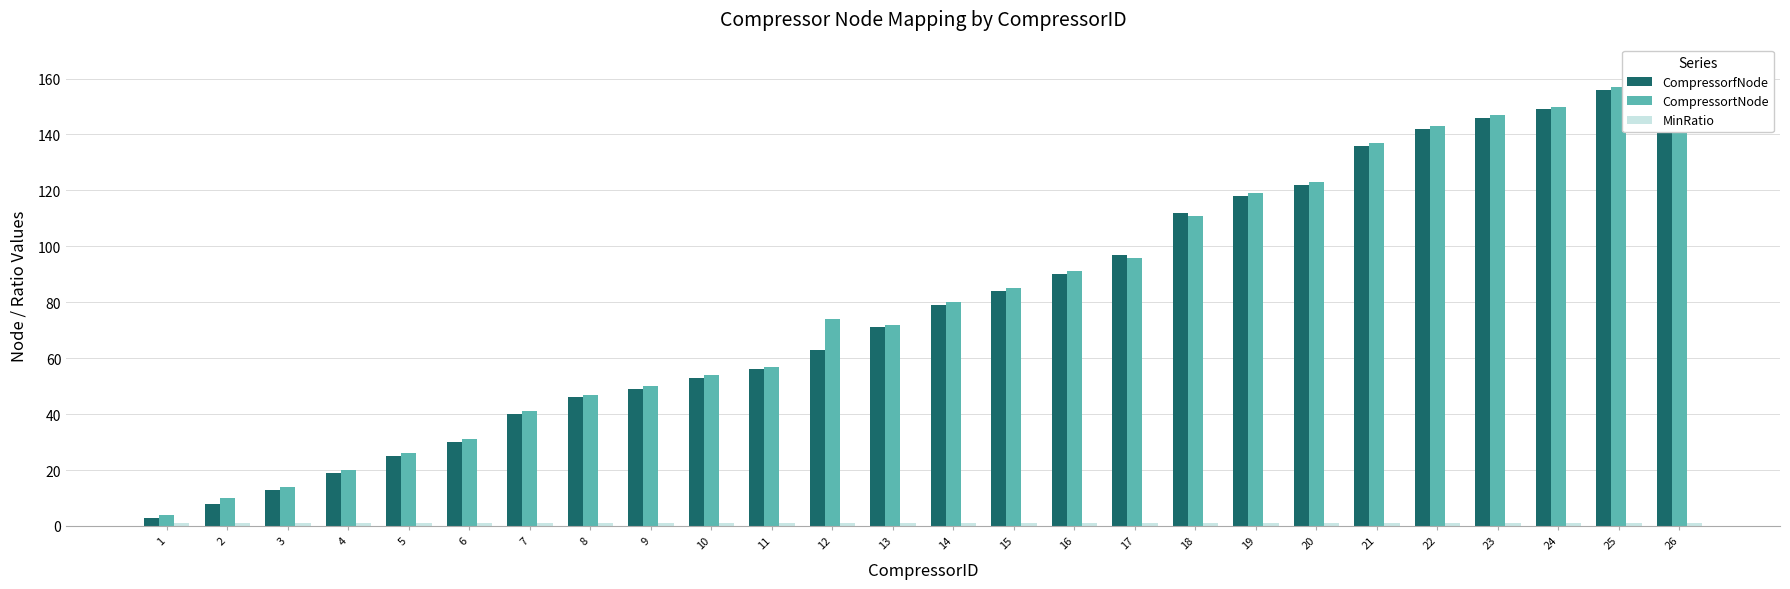

What is the spread (max minus min) of values at 9?

48.9